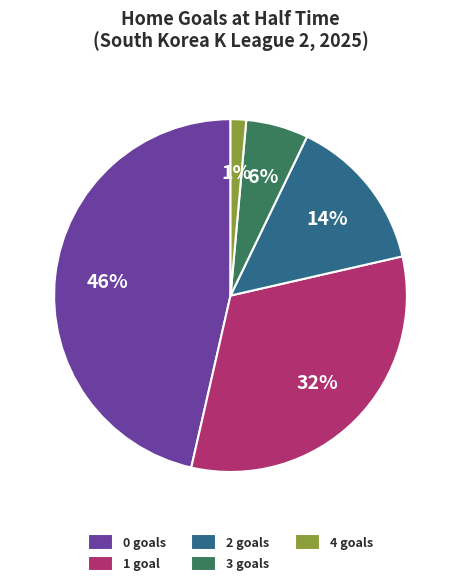

Count the number of slices in the pie.

5